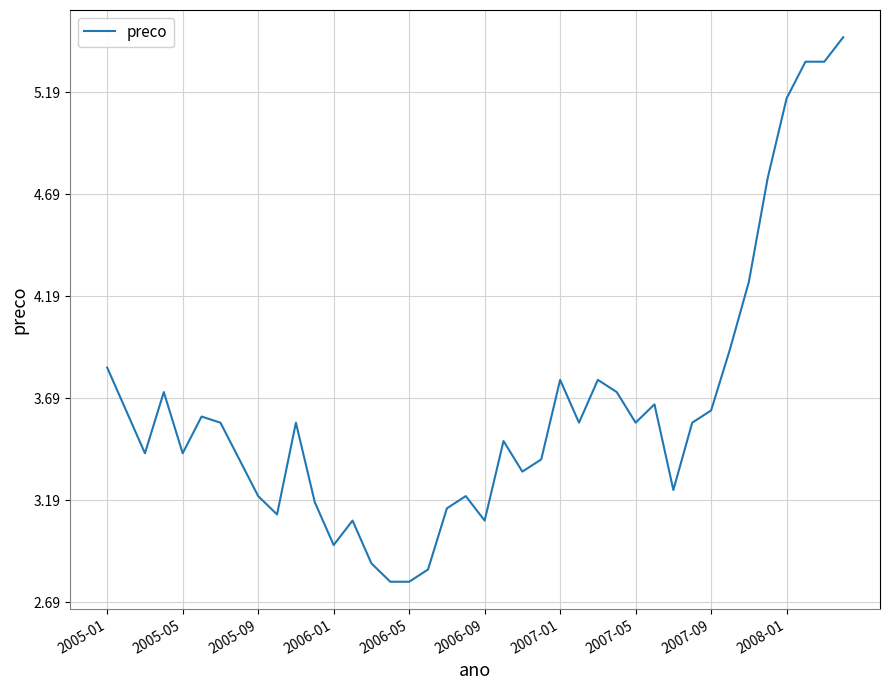

What is the minimum value shown in the chart?

2.8